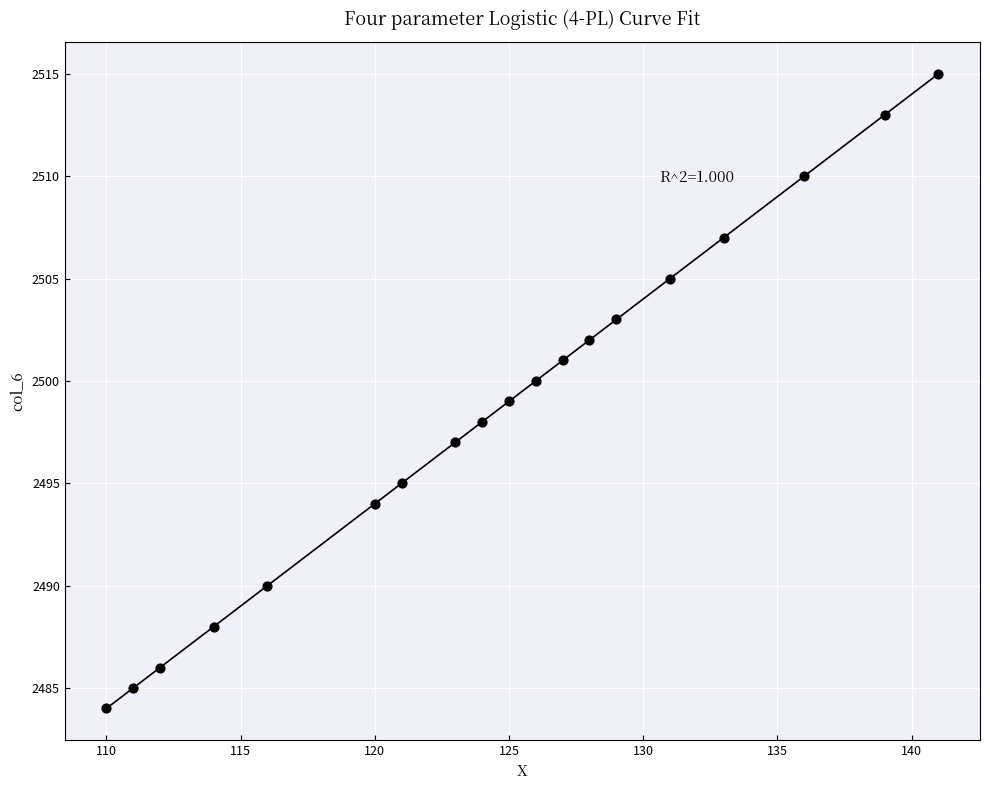

What is the range of X values (max minus min)?

31